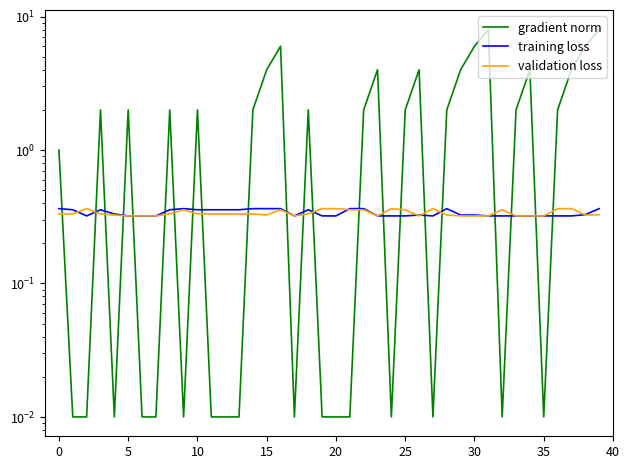

What is the maximum value shown in the chart?

8.0